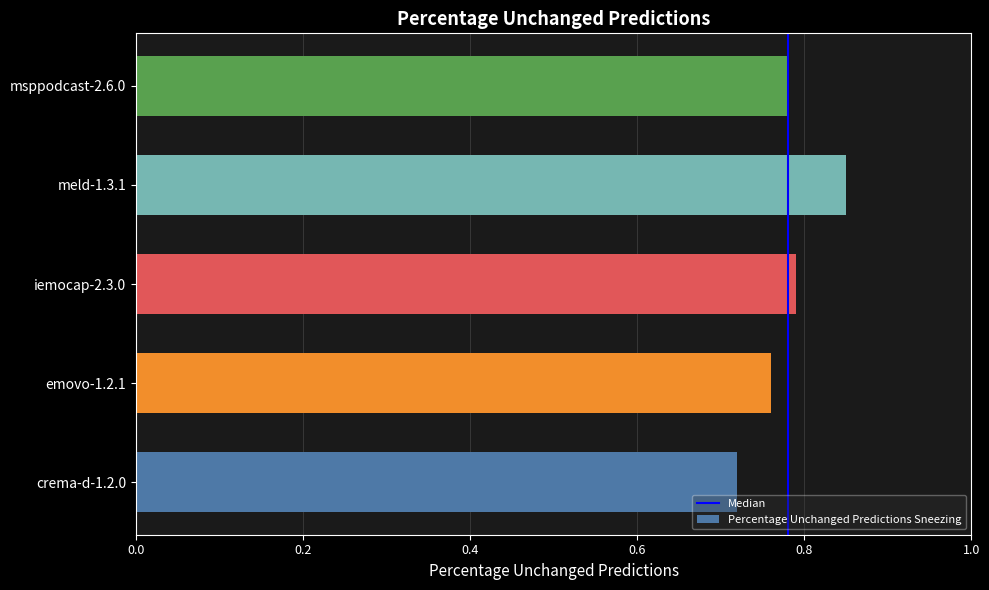

What is the change in value from crema-d-1.2.0 to iemocap-2.3.0?

+0.1